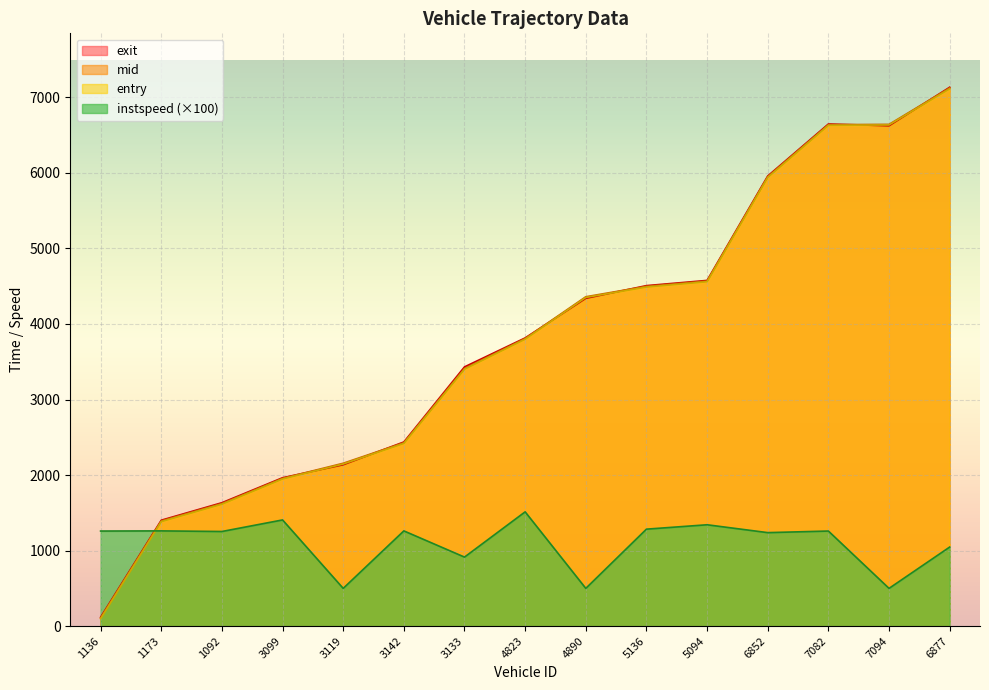

Between which two adjacent categories do exit and mid first intersect?

3099 and 3119